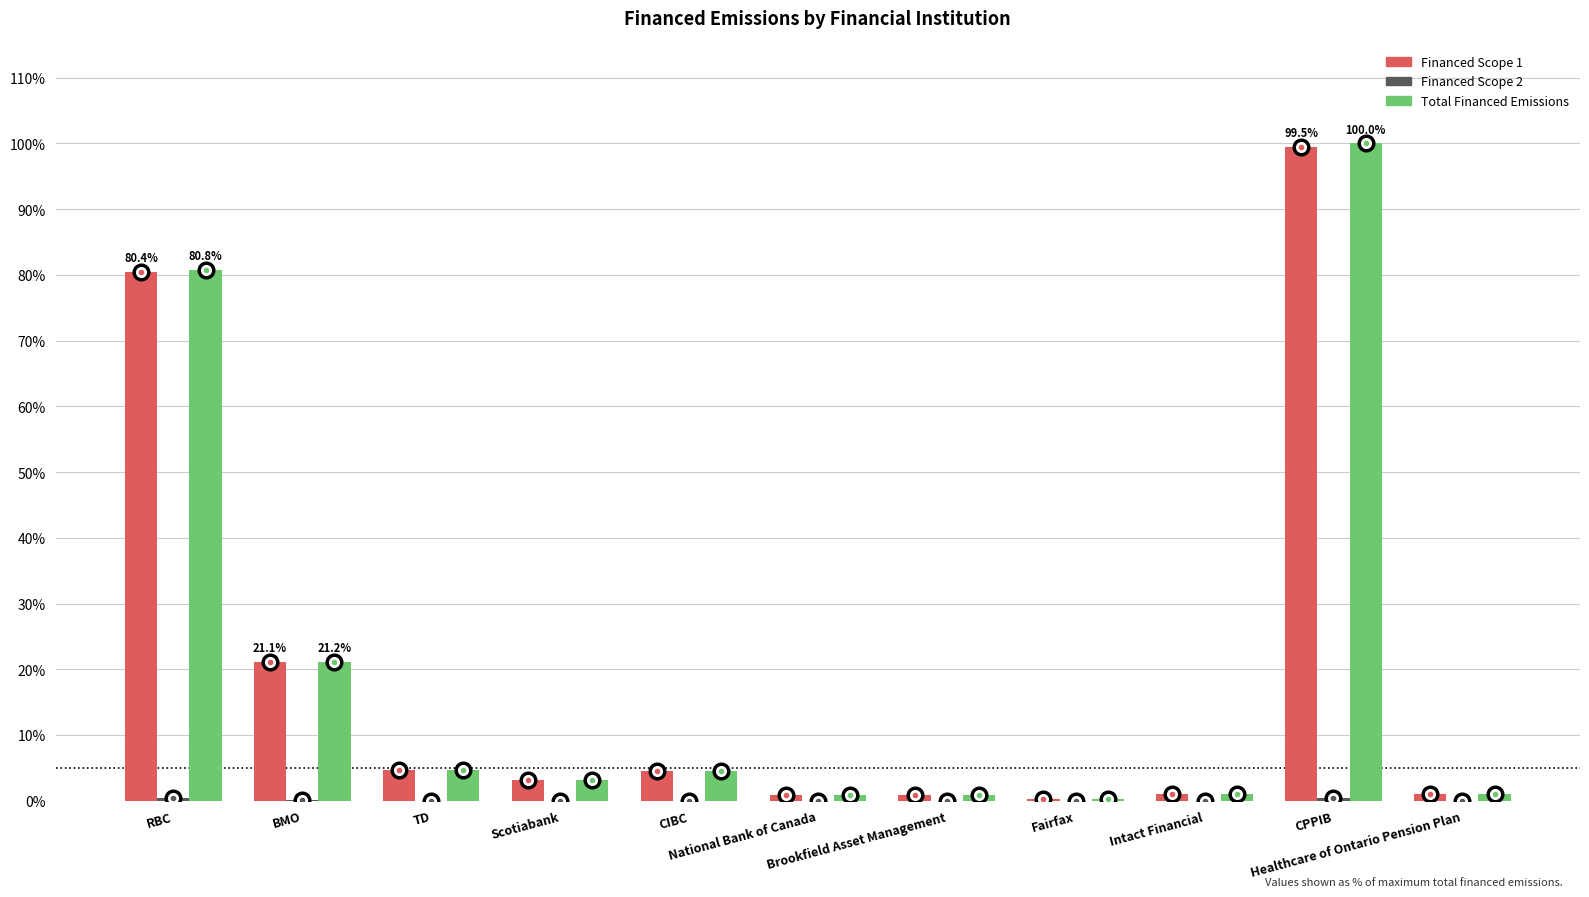

How many groups of bars are there?

11